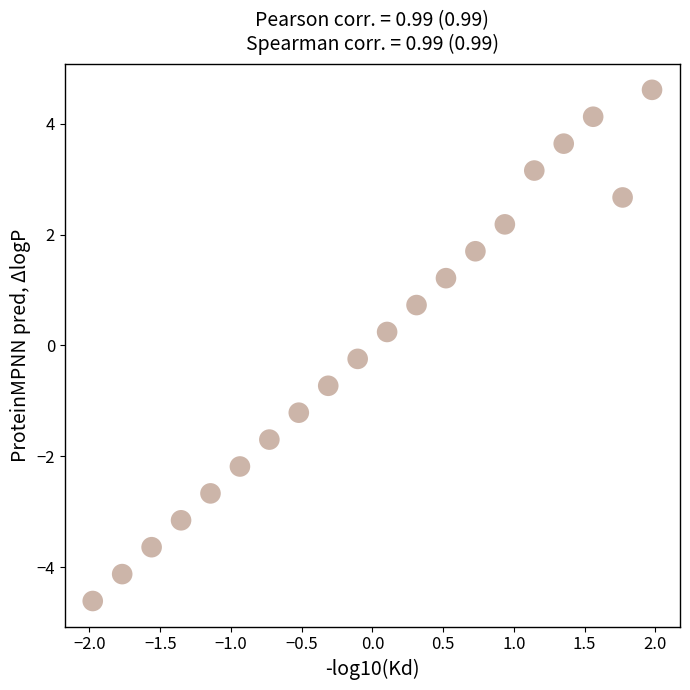

What is the range of X values (max minus min)?

4.0